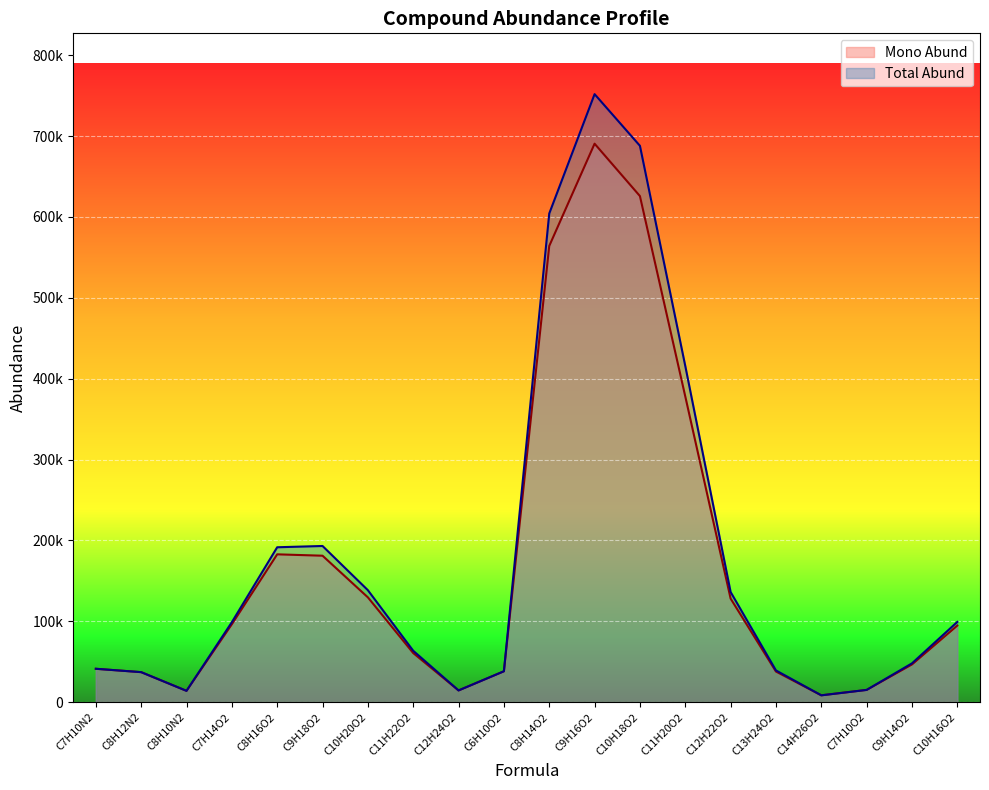

What is the minimum value shown in the chart?

8503.9